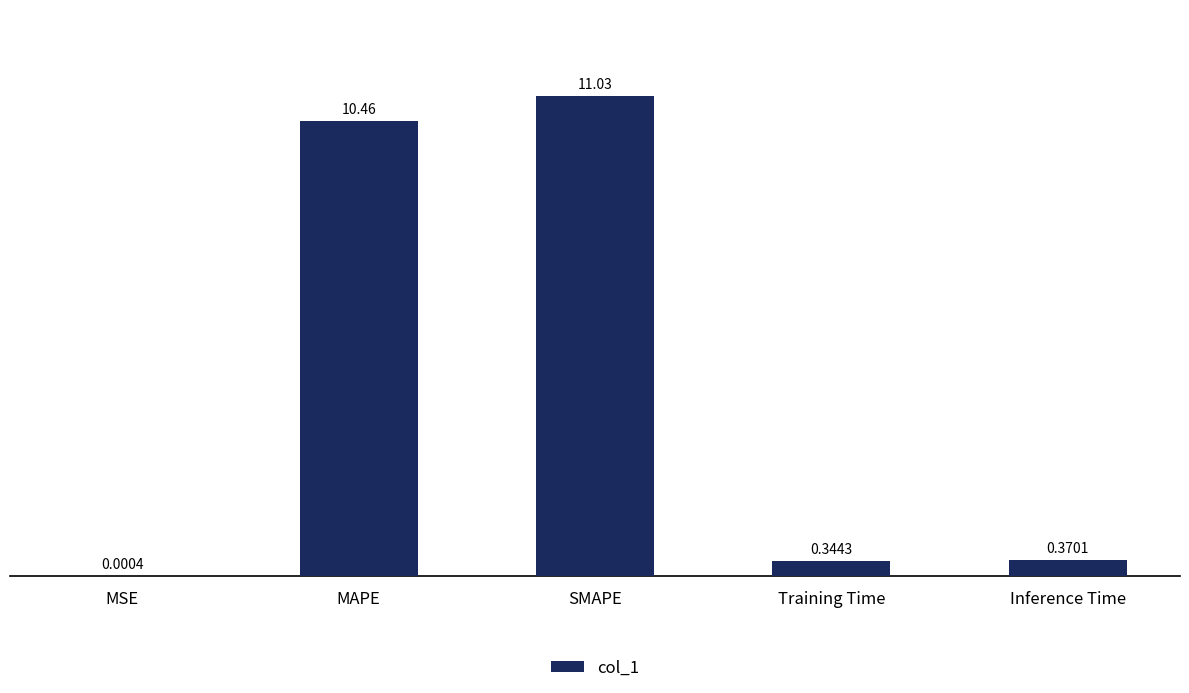

What is the sum of all values?

22.2